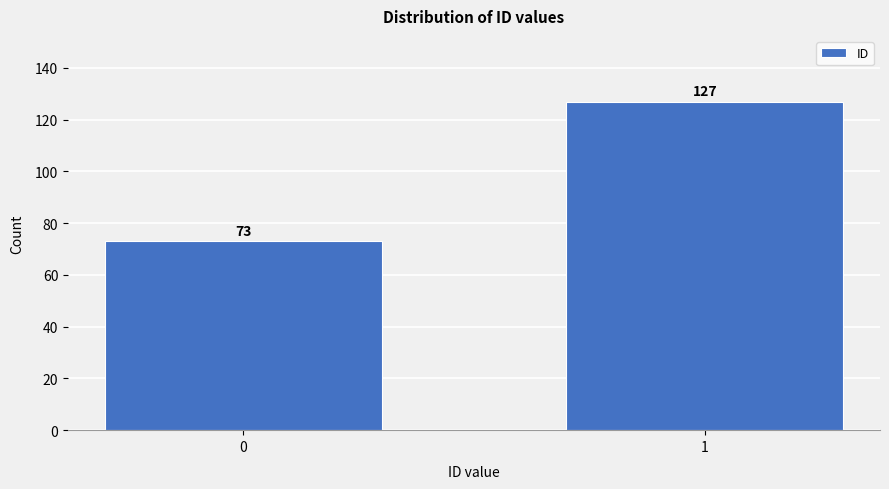

Reading right to left, transcribe all the data shown in this chart.

1=127	0=73